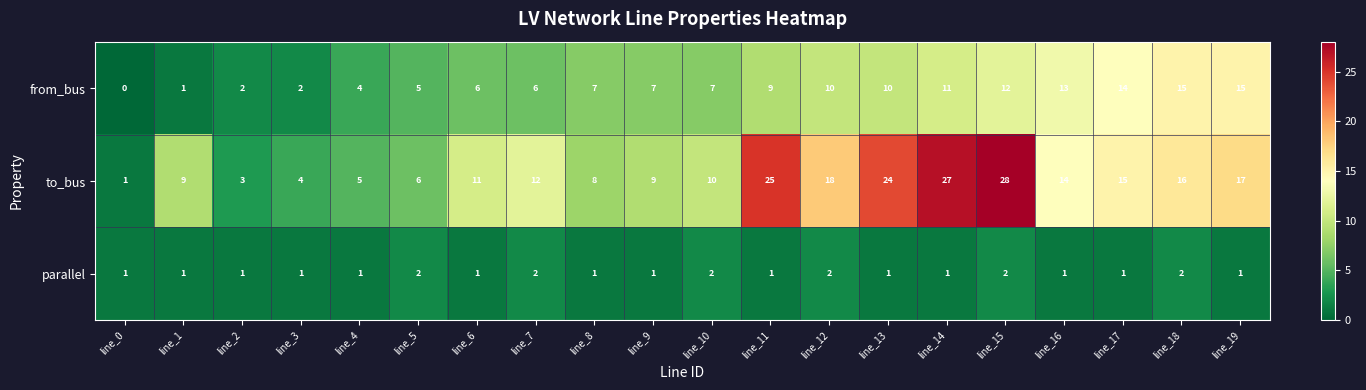

True or false: from_bus has a value of 3 at line_10.

False